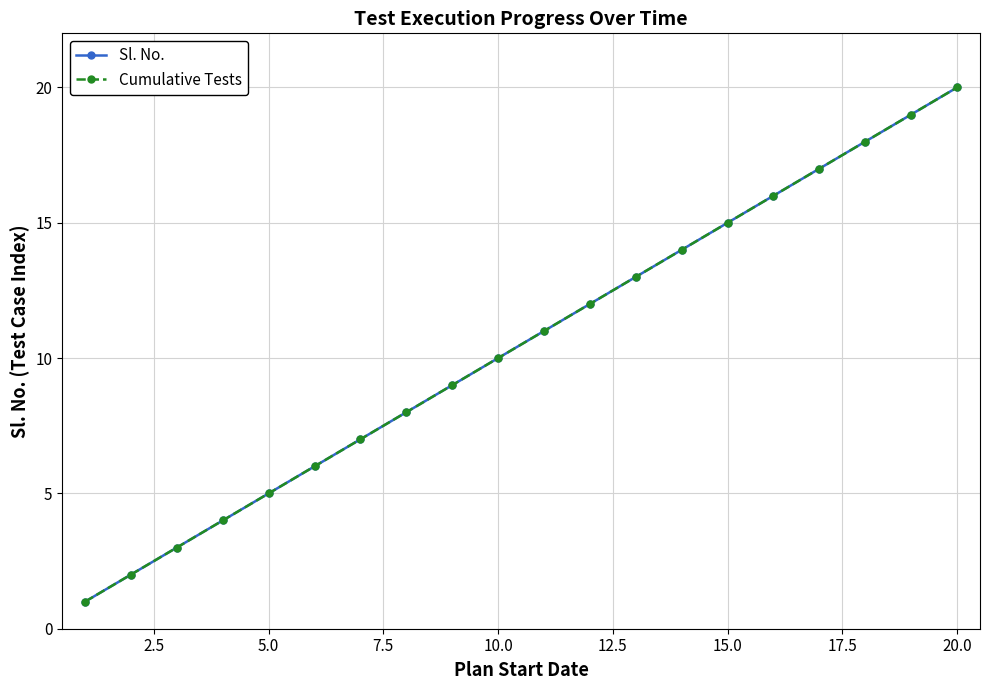

What are all the series names shown in the legend?

Sl. No., Cumulative Tests